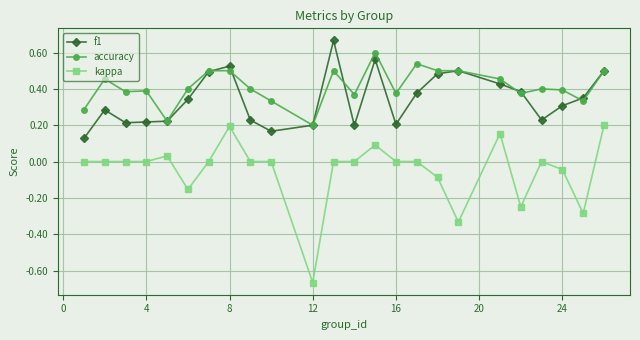

Does the chart display data point markers on the line(s)?

Yes